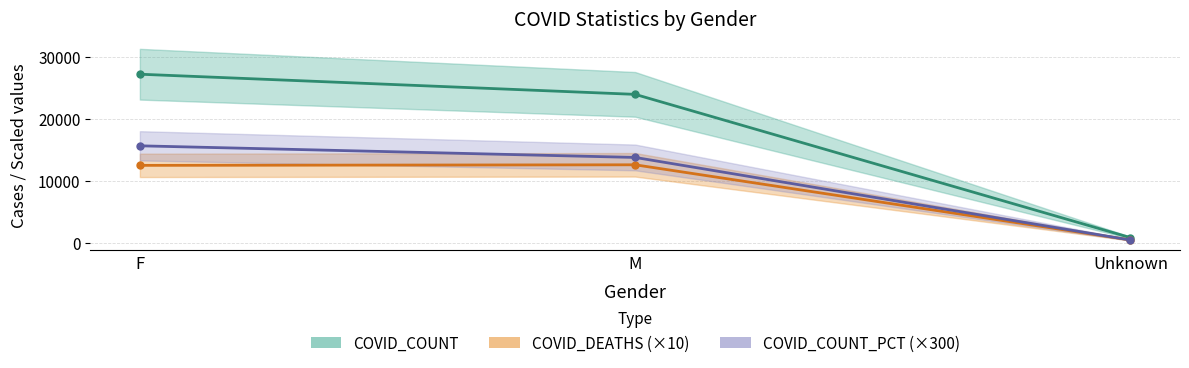

What is the sum of all COVID_DEATHS values?

25690